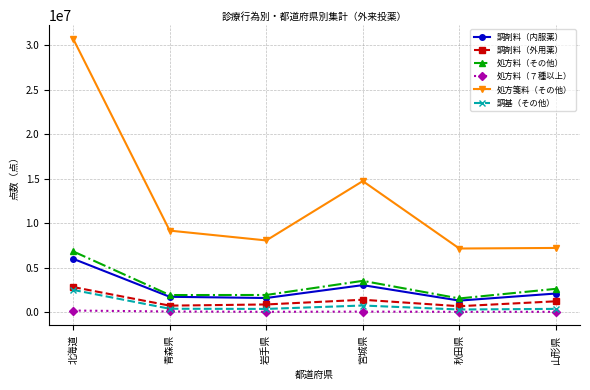

In 処方料（その他）, how many points are higher than both neighbors (excluding endpoints)?

1